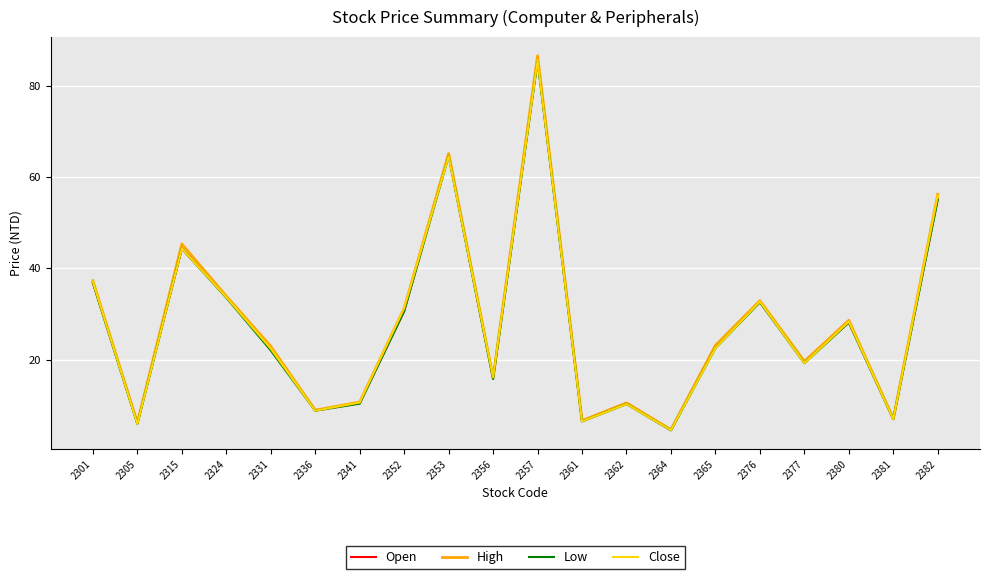

How many categories are shown in the chart?

20